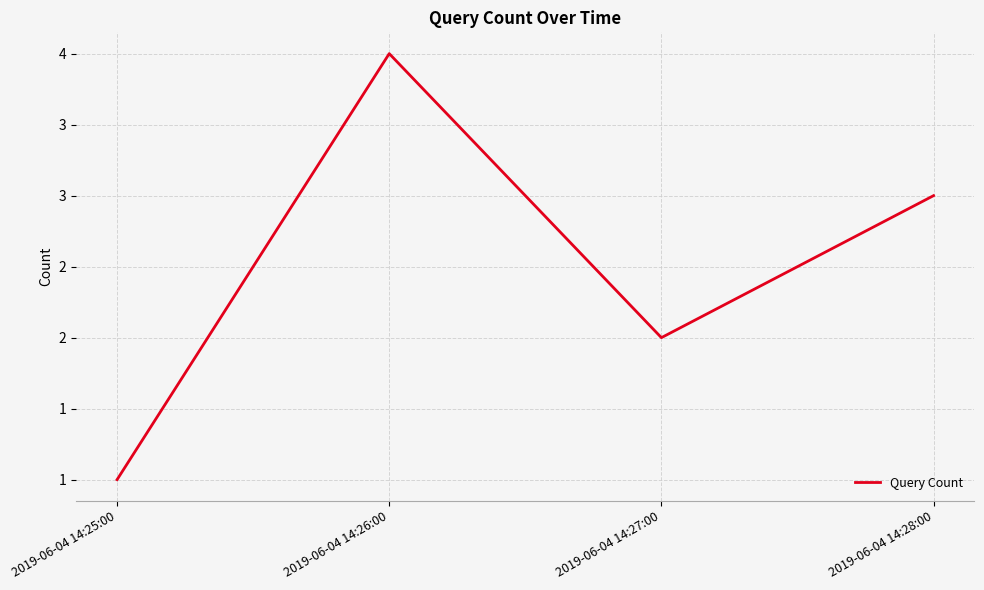

Which label corresponds to the largest value in the chart?

2019-06-04 14:26:00